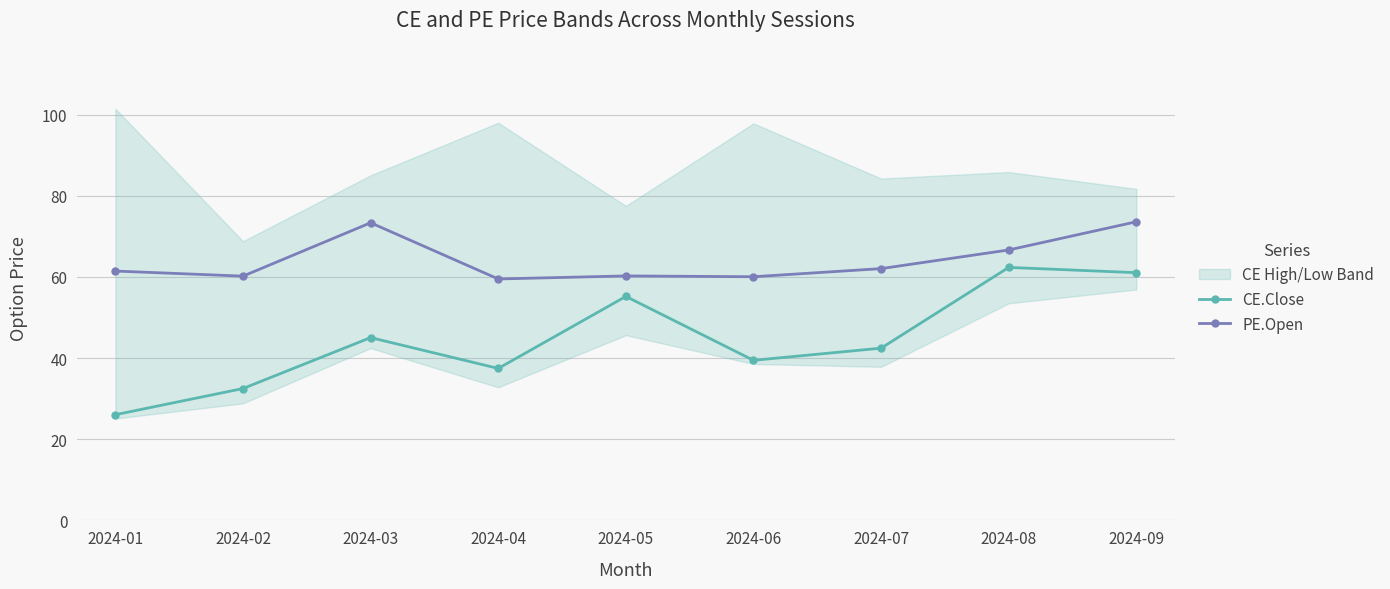

Which label corresponds to the smallest value in the chart?

2024-01